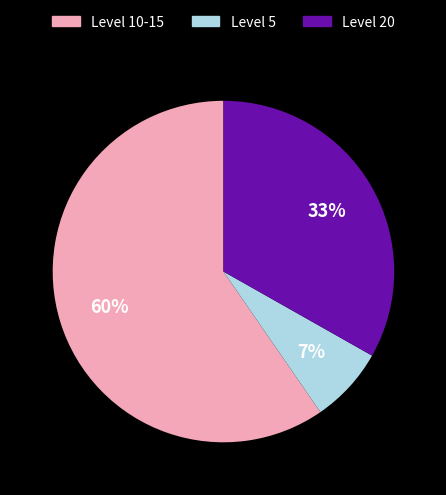

To the nearest percent, what is the average slice percentage?

33%